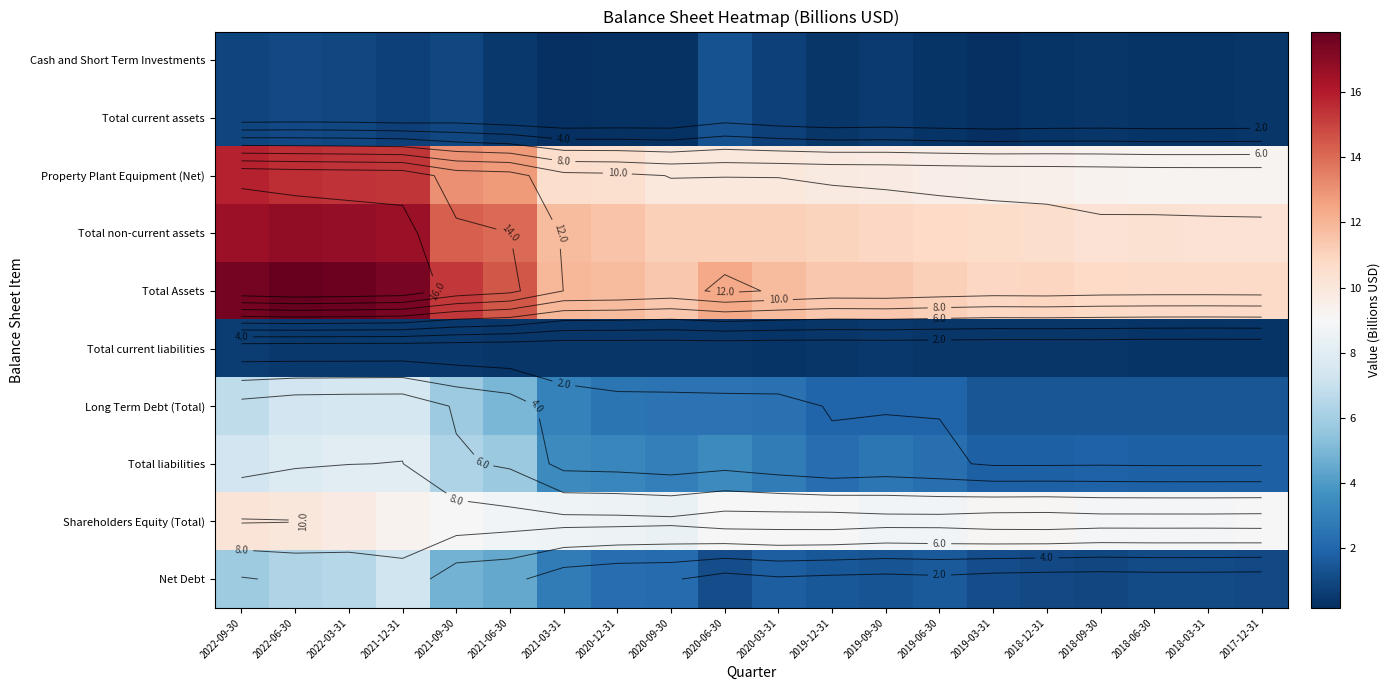

The value of Total current assets at 2018-03-31 is 0.4. True or false?

True